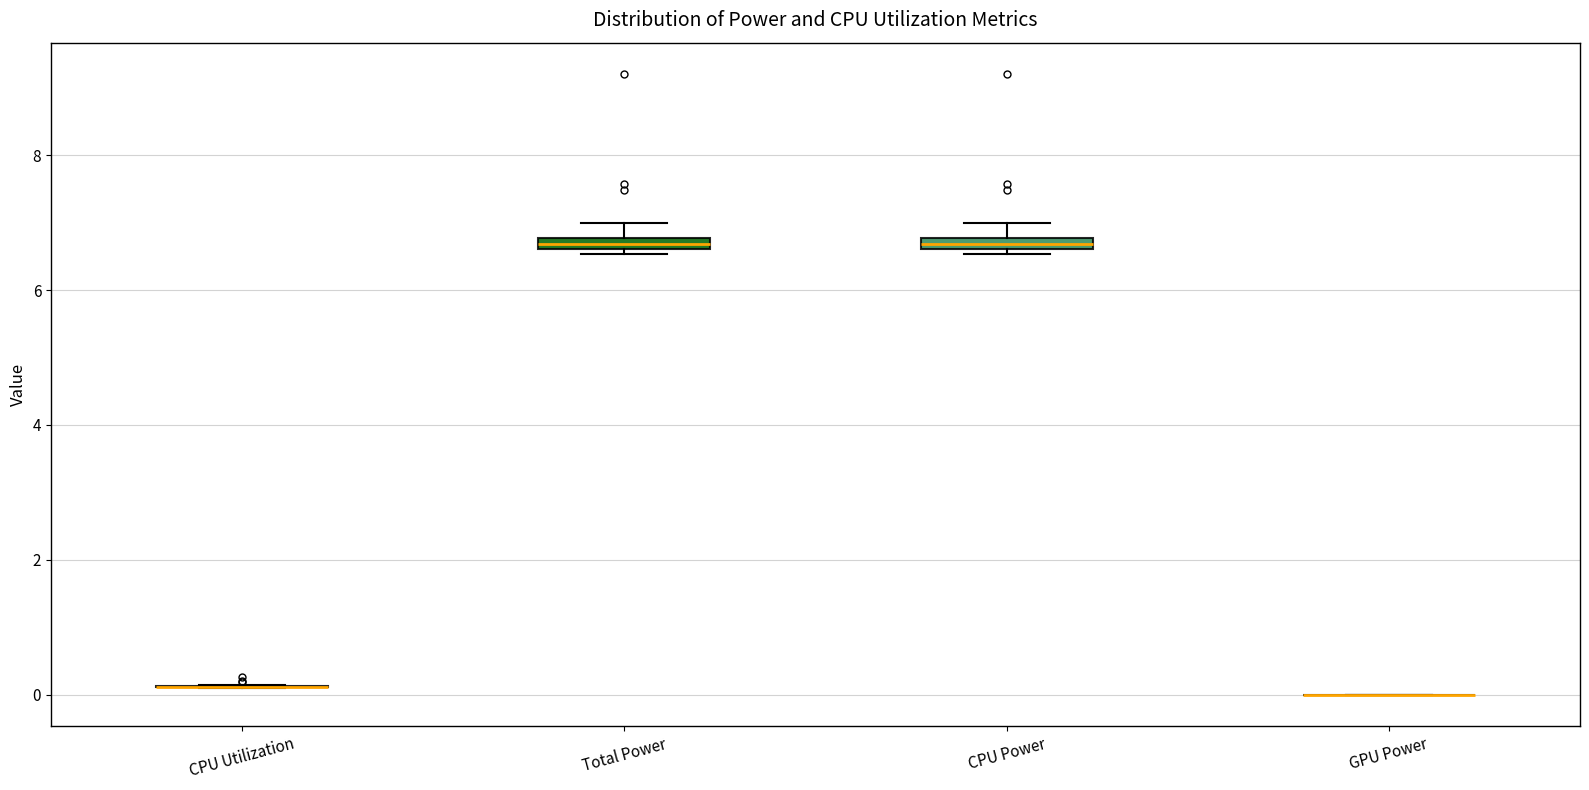

Where is the upper edge of the box for CPU Power on the y-axis? The values are not printed on the chart, so give them approximately, as read against the axis.

6.8